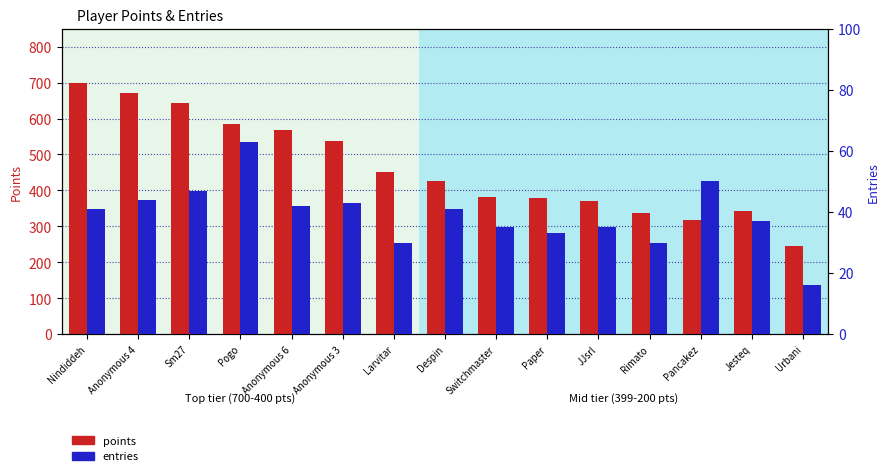

What is the label of the 7th bar from the left?

Larvitar